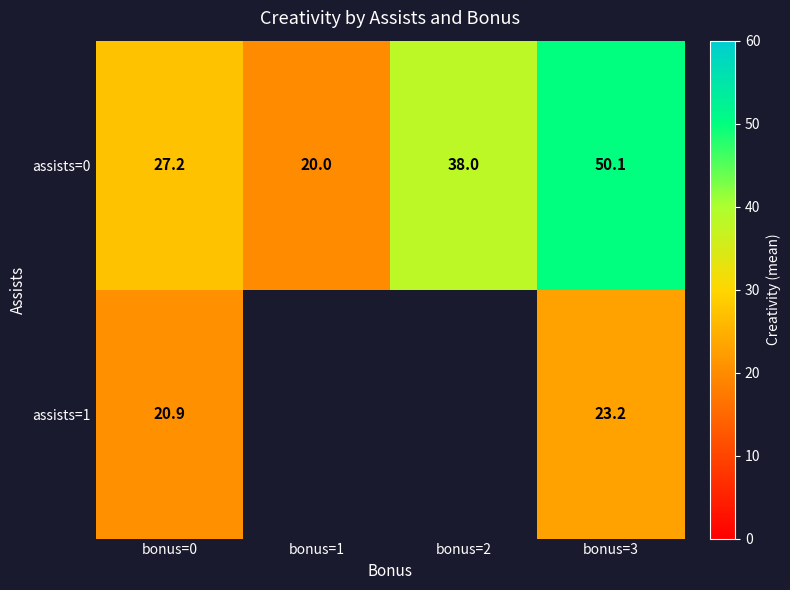

What is the difference between the highest and lowest values at bonus=3?

26.9